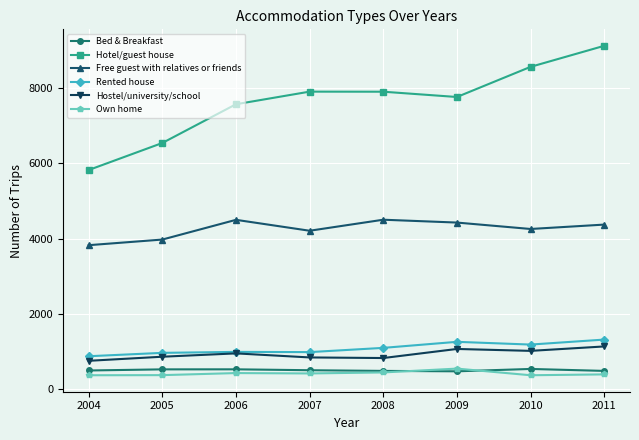

True or false: Hotel/guest house has more than 1 interior local peaks.

False